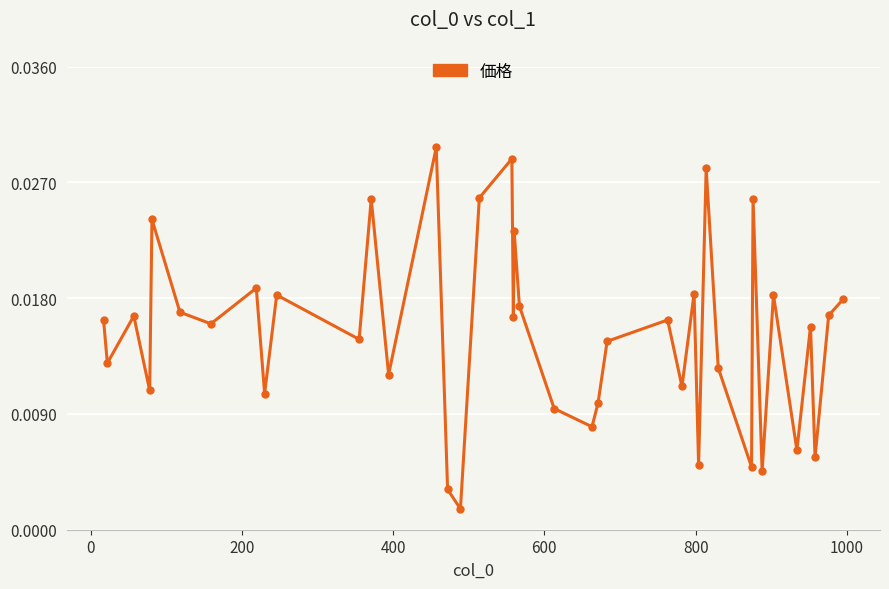

How many interior local valleys (lower than both neighbors) does the data have?

15